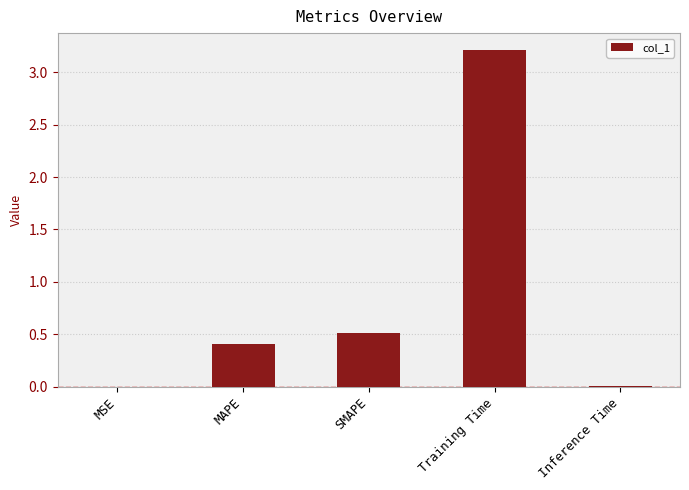

The chart shows a value of 0.0 at Inference Time. True or false?

True